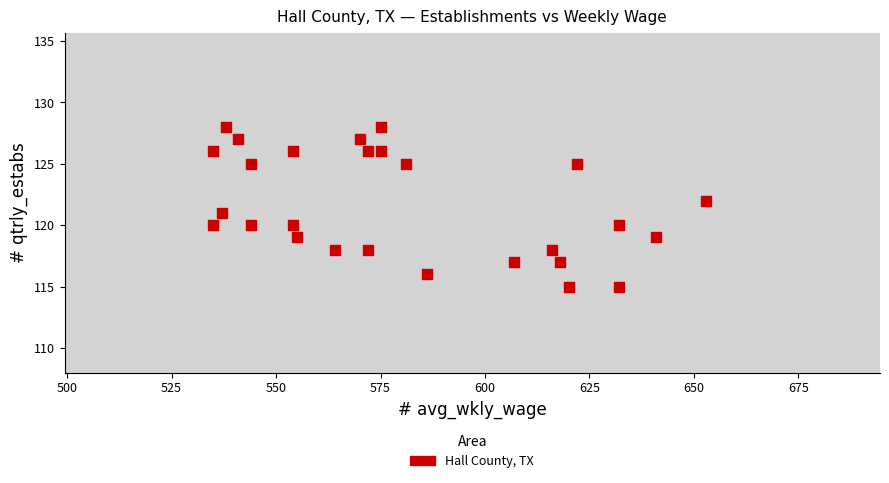

What is the range of Y values (max minus min)?

13